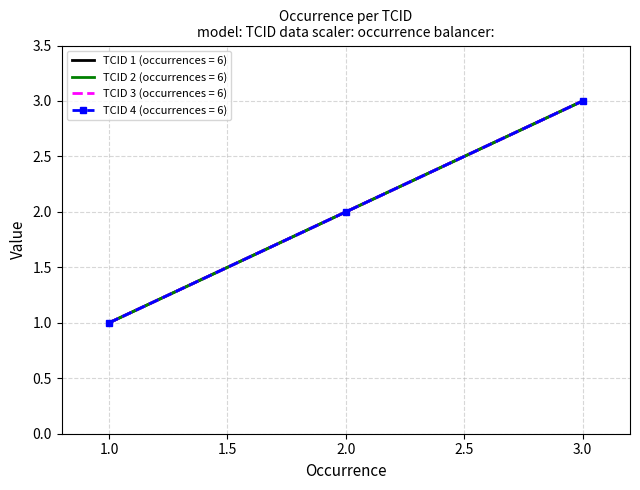

Reading right to left, list all the values displayed in this chart.

TCID 1: 3	2	1
TCID 2: 3	2	1
TCID 3: 3	2	1
TCID 4: 3	2	1